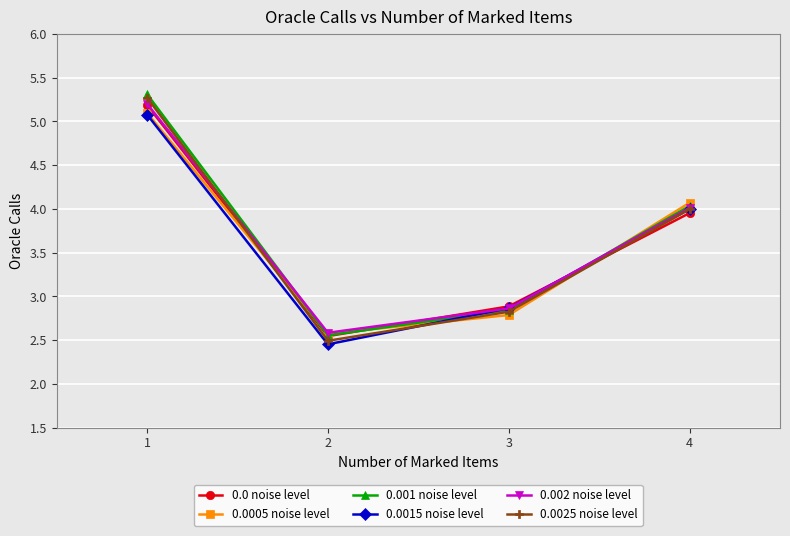

What are all the series names shown in the legend?

0.0 noise level, 0.0005 noise level, 0.001 noise level, 0.0015 noise level, 0.002 noise level, 0.0025 noise level